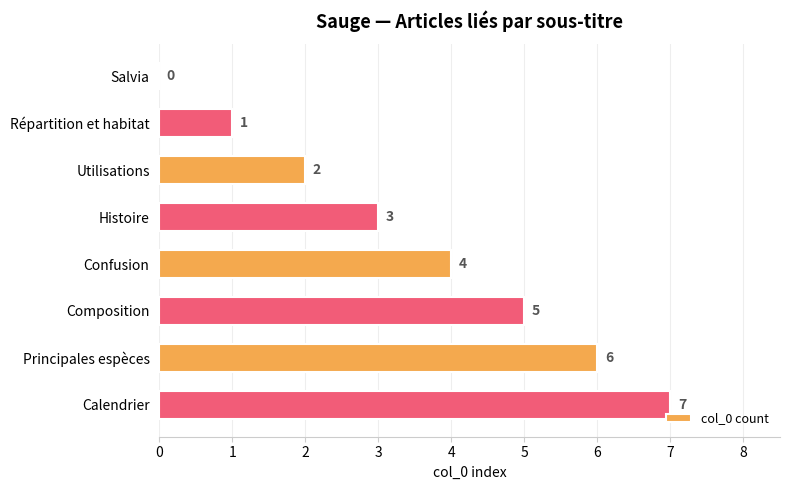

How many series are shown in this chart?

1